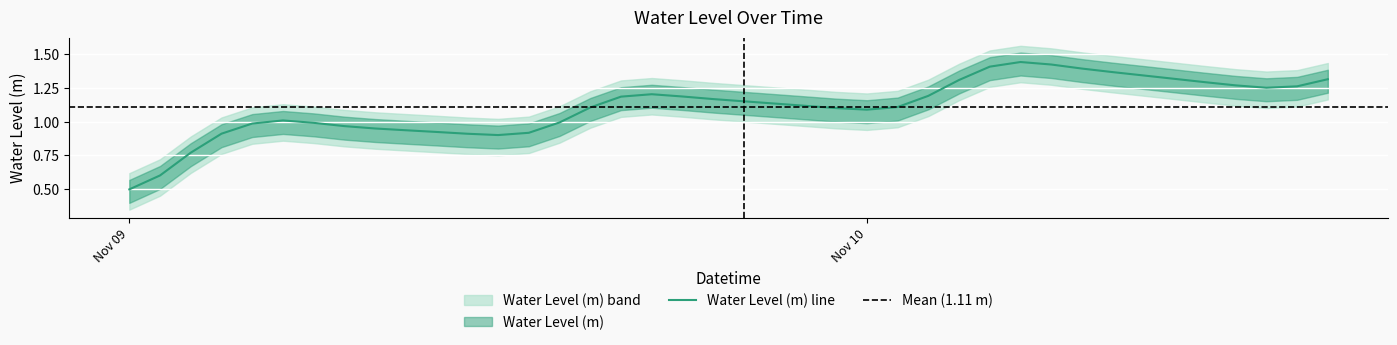

What is the lowest value of the Water Level (m) line series?

0.5